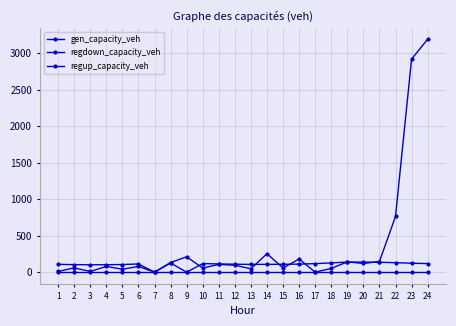

Is it true that regdown_capacity_veh equals 0.0 at 9?

True